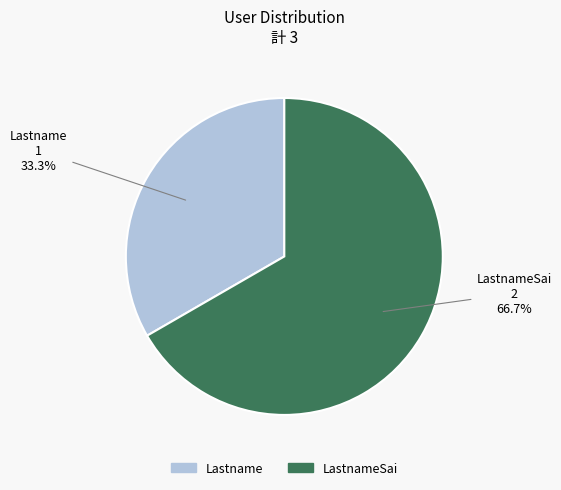

Count the number of slices in the pie.

2